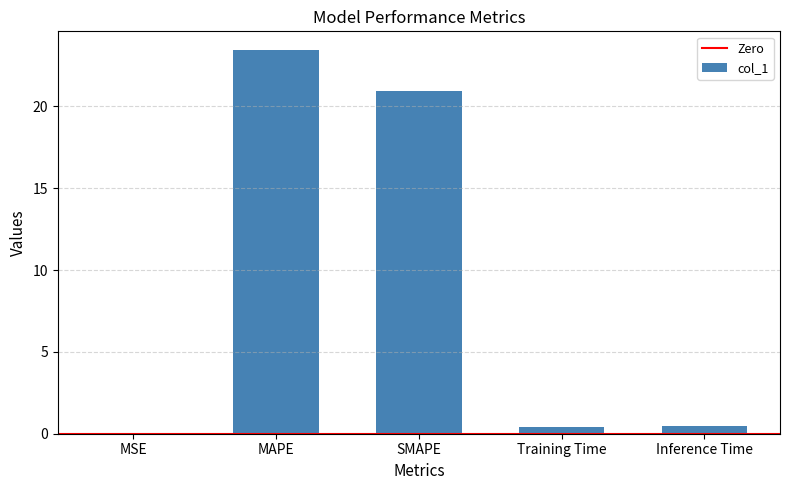

The value at SMAPE is 21.0. True or false?

True